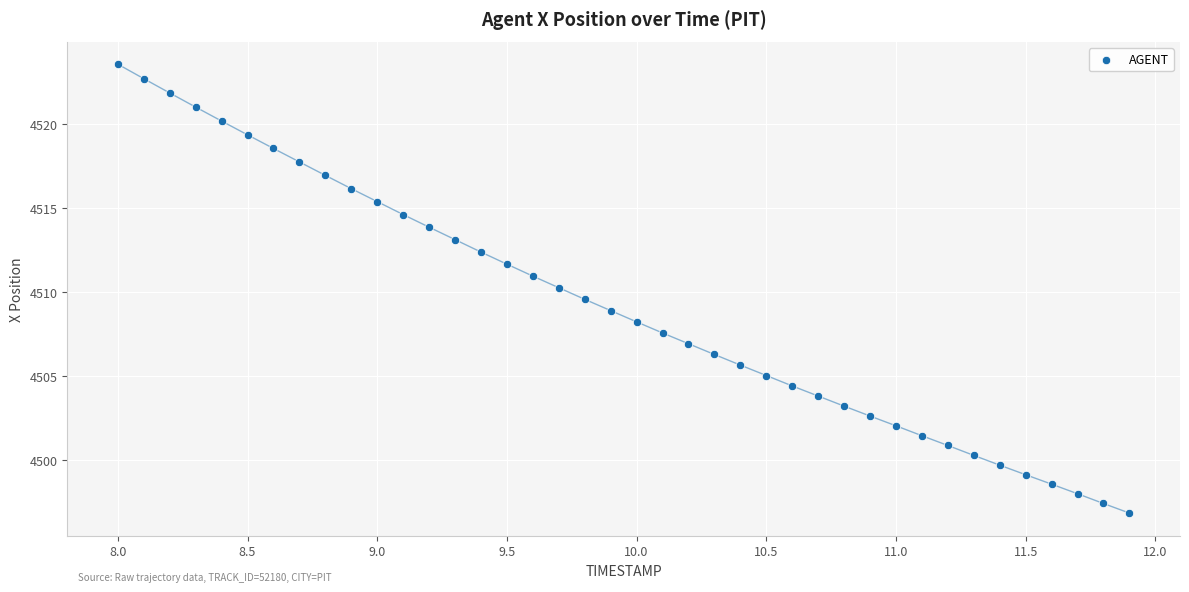

What is the range of X values (max minus min)?

3.9